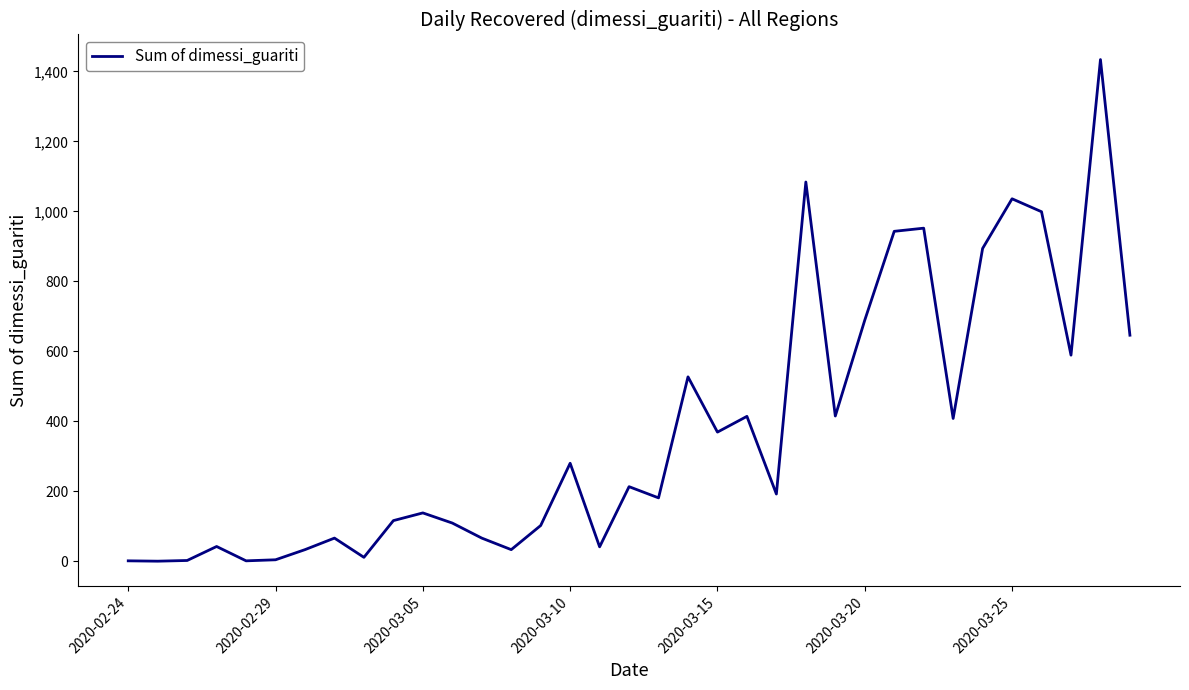

Is this an area chart (filled region under the line)?

No